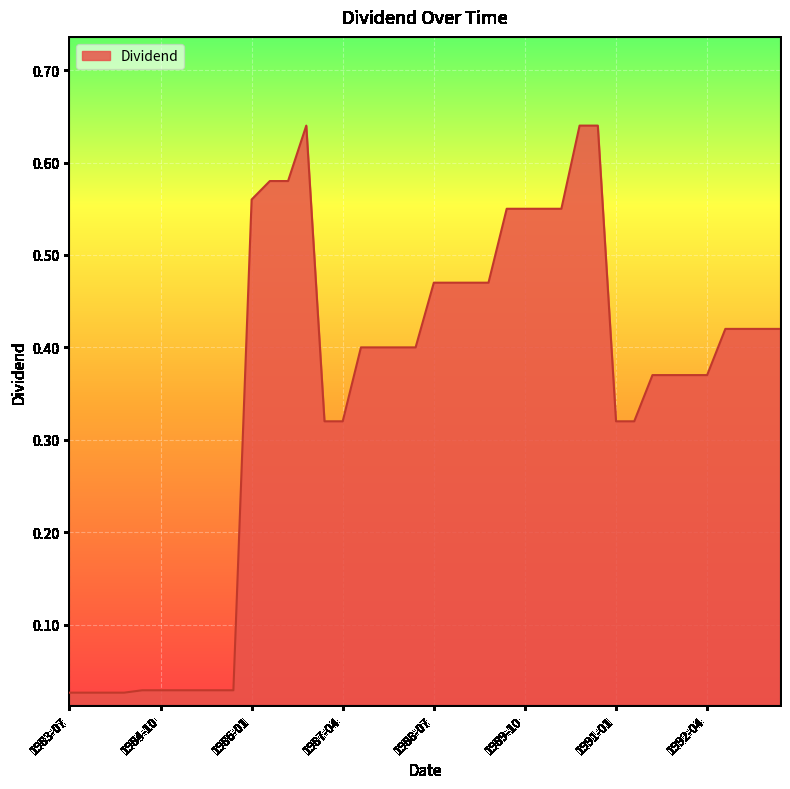

Does the chart display data point markers on the line(s)?

No